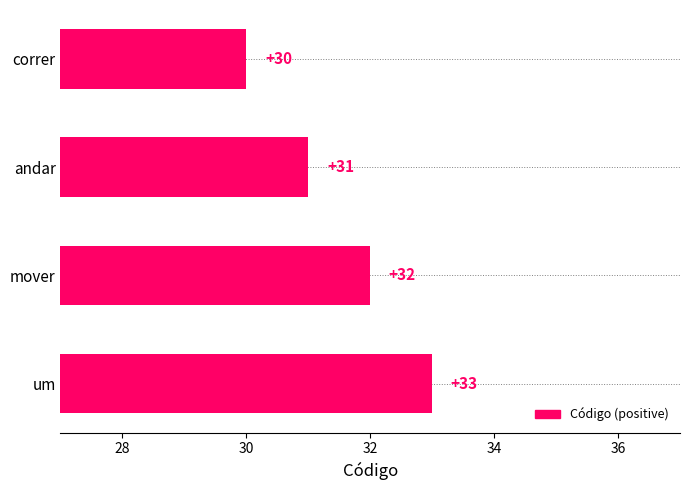

What is the label of the 2nd bar from the top?

andar